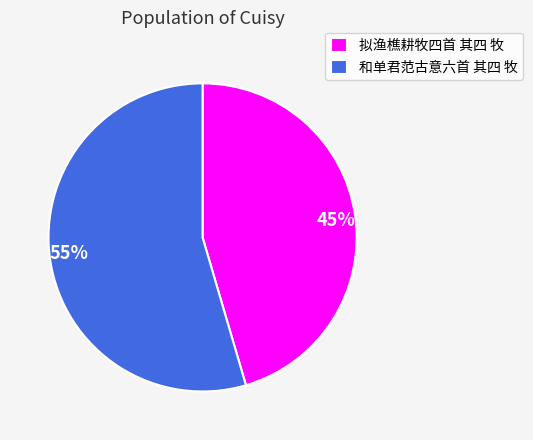

What is the majority slice?

和单君范古意六首 其四 牧